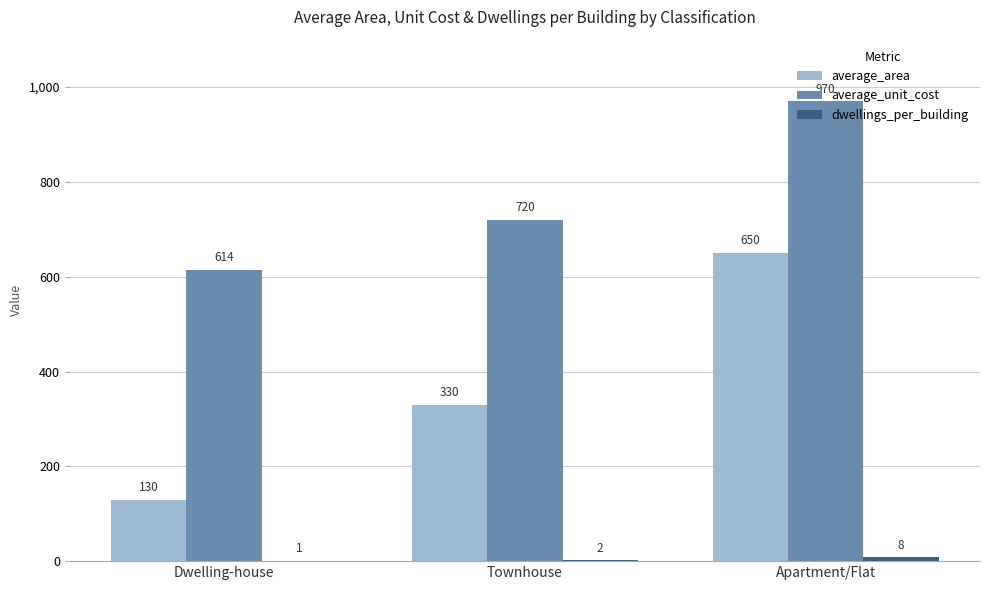

Count the number of data series in this chart.

3